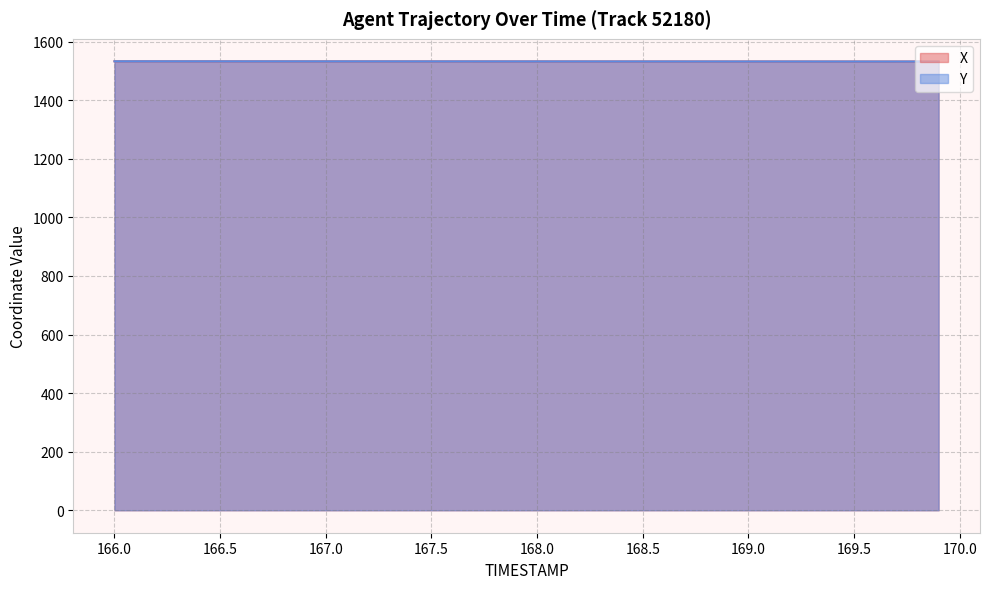

What is the average value of the Y series?

1532.4